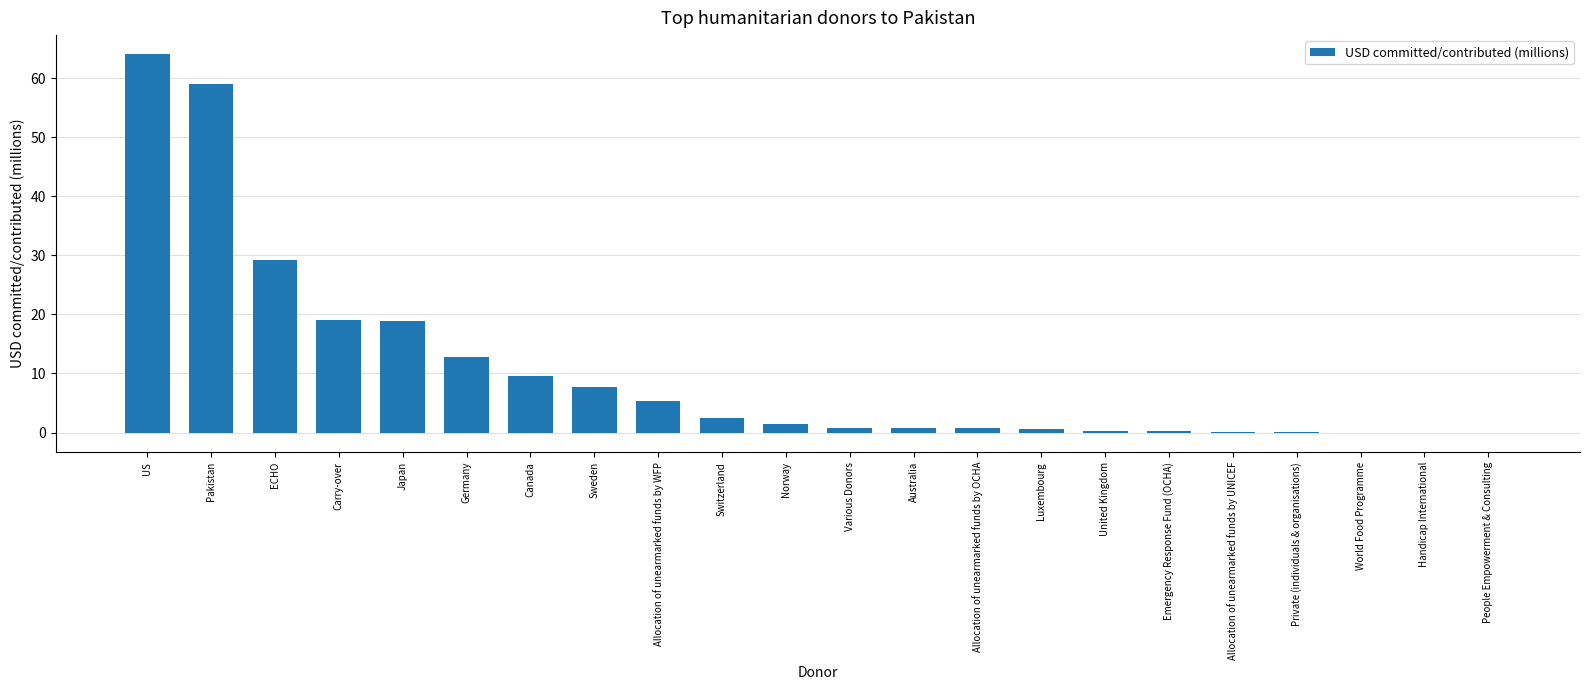

What is the sum of all values?

232.9